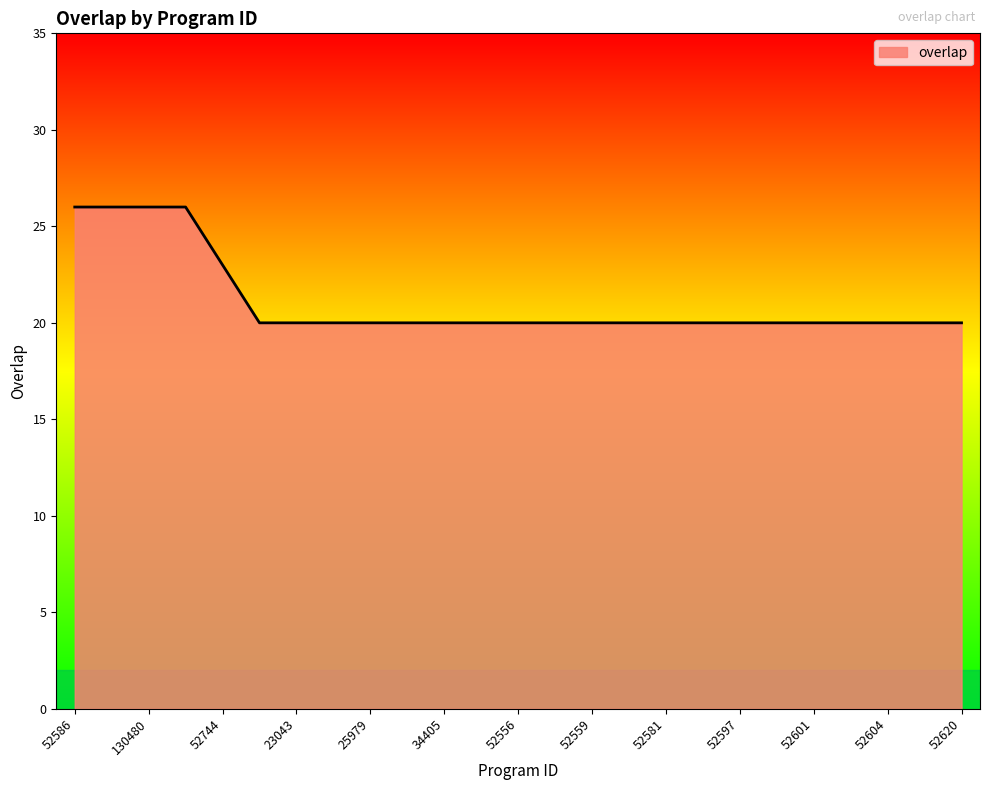

What is the smallest value displayed?

20